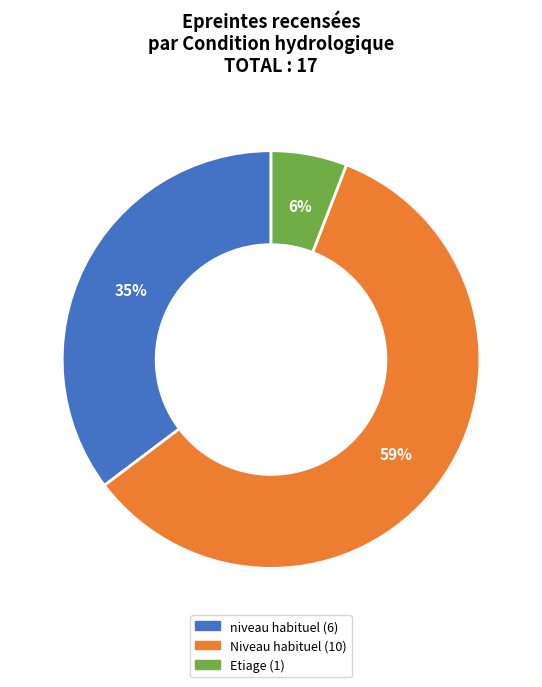

To the nearest percent, what is the average slice percentage?

33%